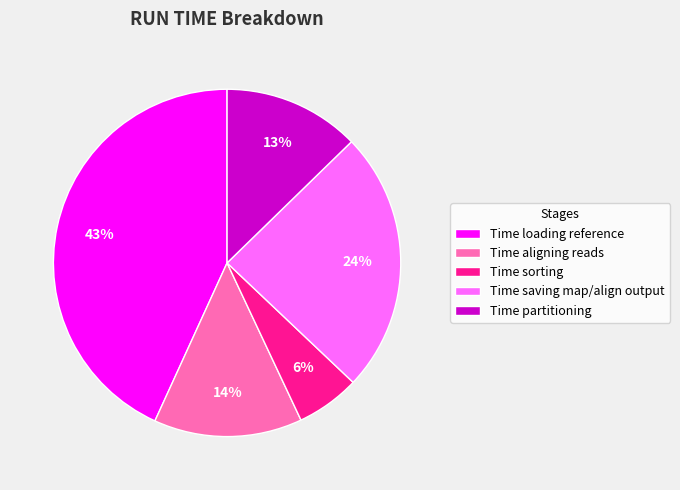

To the nearest percent, what percentage of the pie is Time saving map/align output?

24%